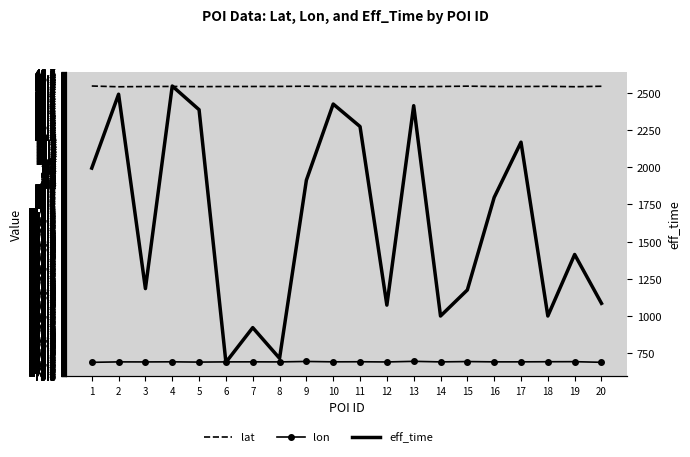

True or false: lat and lon intersect in this chart.

False